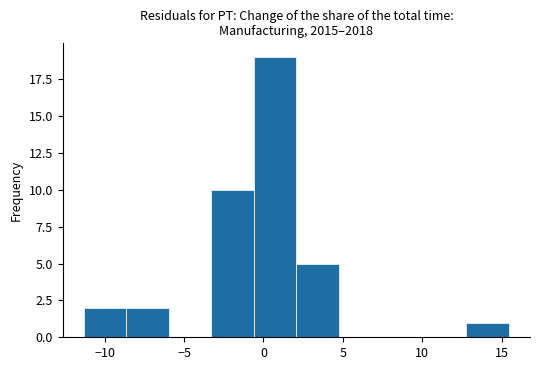

Which range on the x-axis has the tallest bar?

-0.5 to 2.0